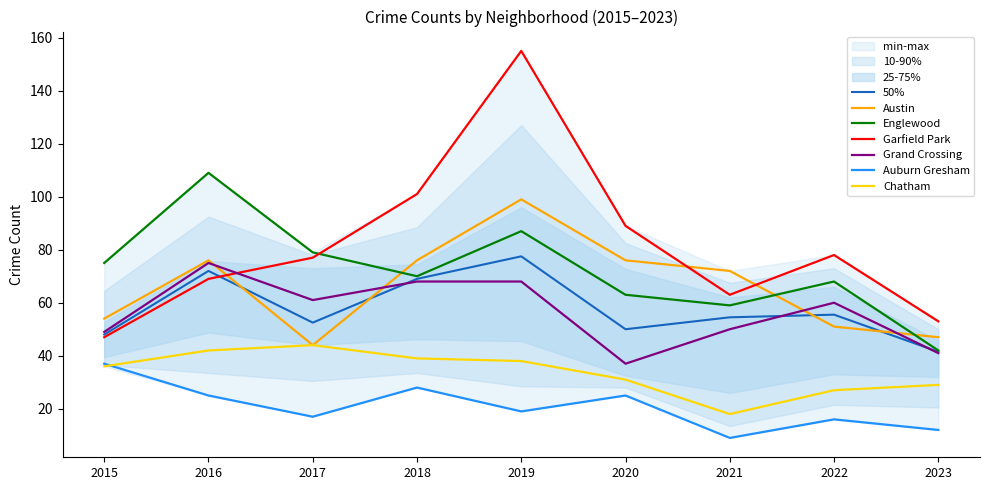

How many values in the Austin series exceed 72?

4